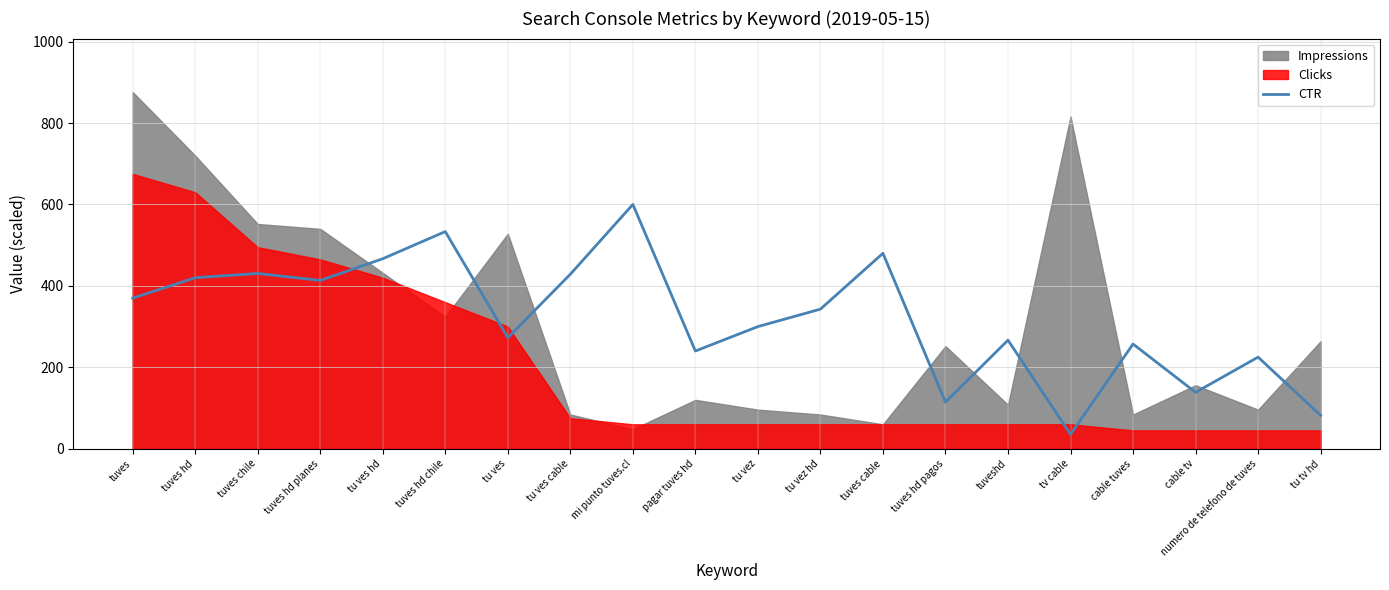

What is the label of the 1st point from the left?

tuves